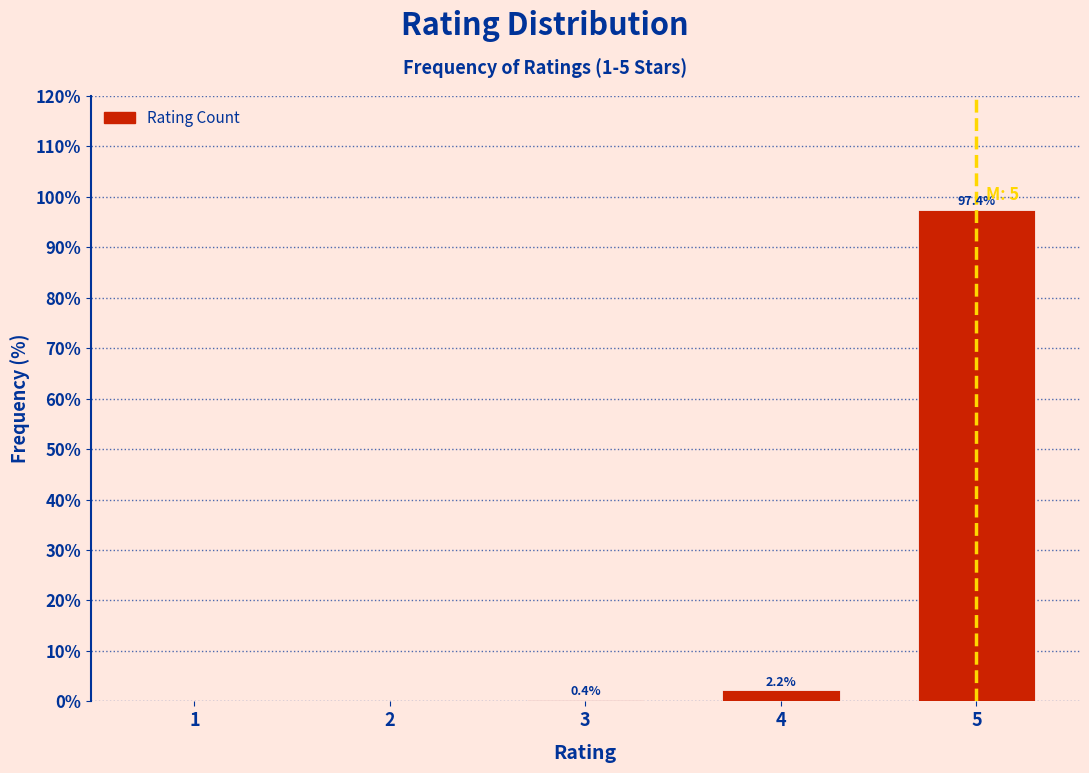

Reading left to right, what are all the values shown in this chart?

1=0.0	2=0.0	3=0.4	4=2.2	5=97.4